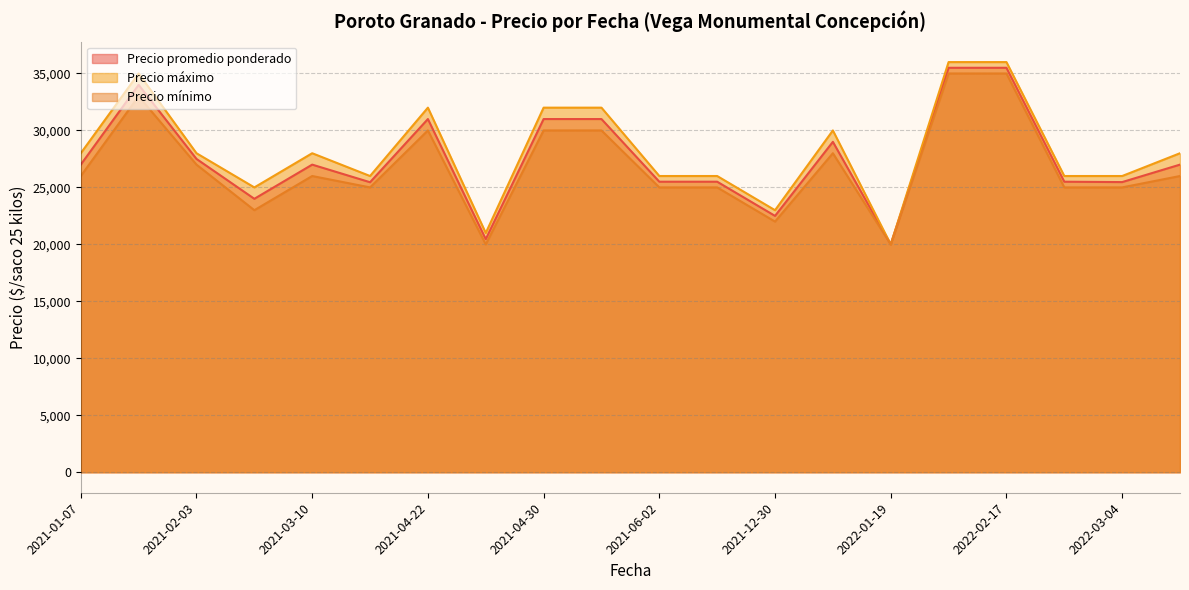

What is the difference between the second highest and minimum values in the Precio máximo series?

16000